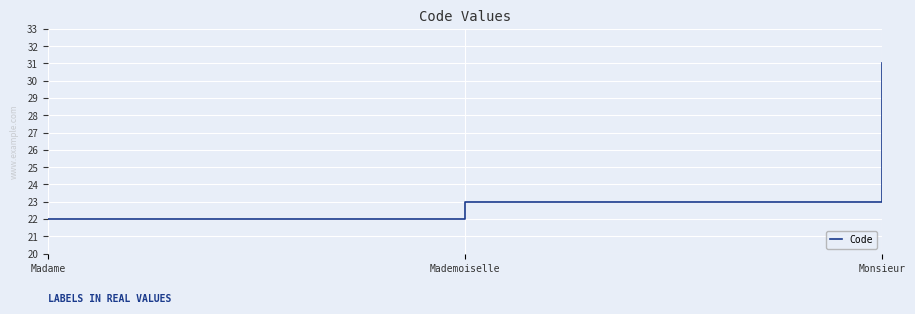

Between Monsieur and Madame, which is larger?

Monsieur